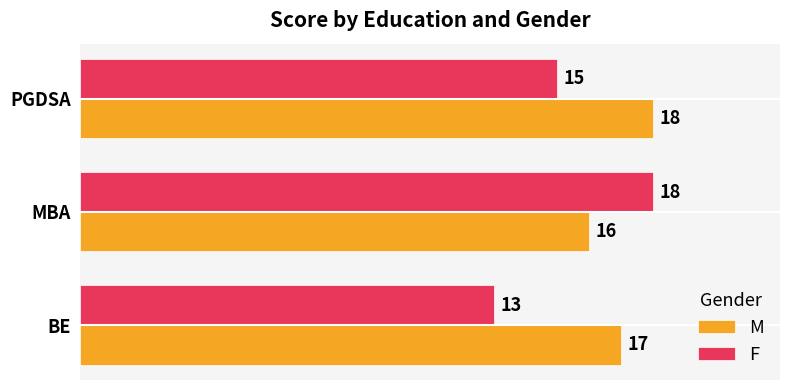

Count the F values in the range 13 to 18.

3